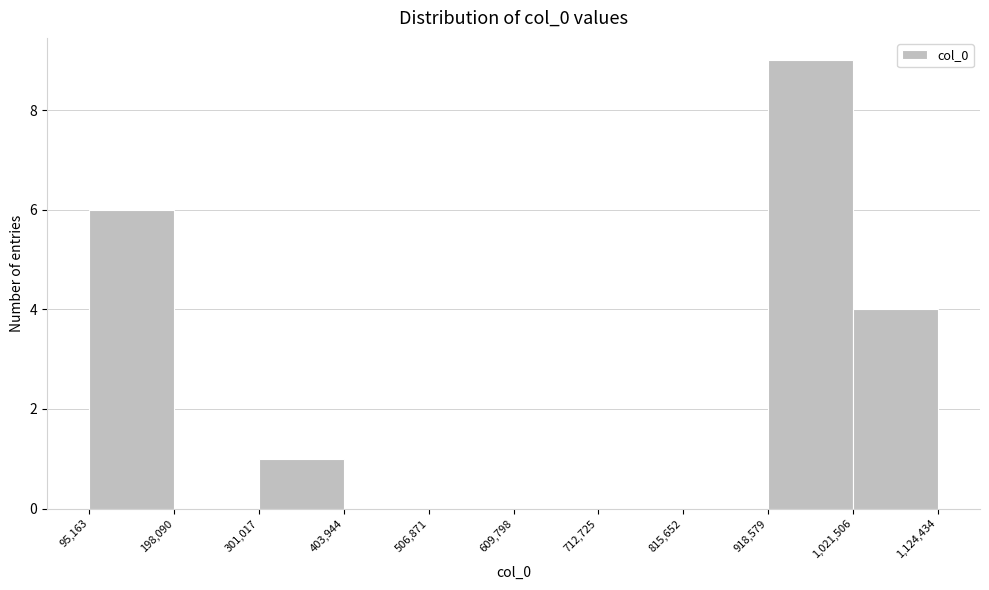

How tall is the bar that spans 95,163 to 198,090 on the x-axis? The values are not printed on the chart, so give them approximately, as read against the axis.

6